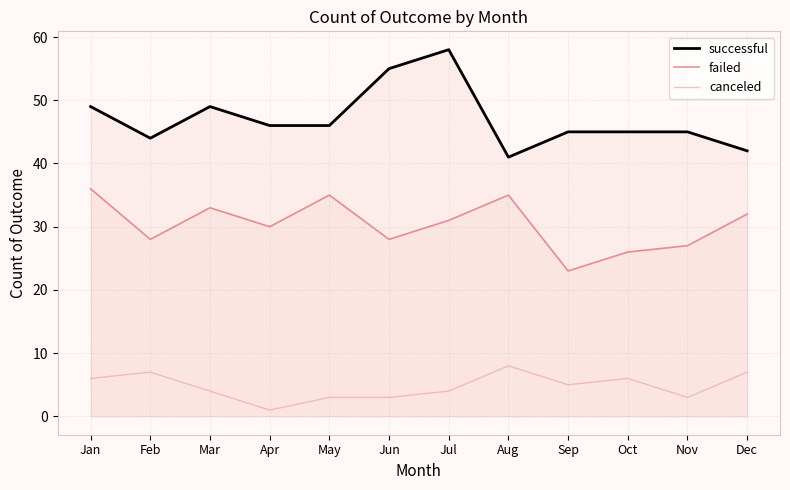

What is the highest value of the successful series?

58